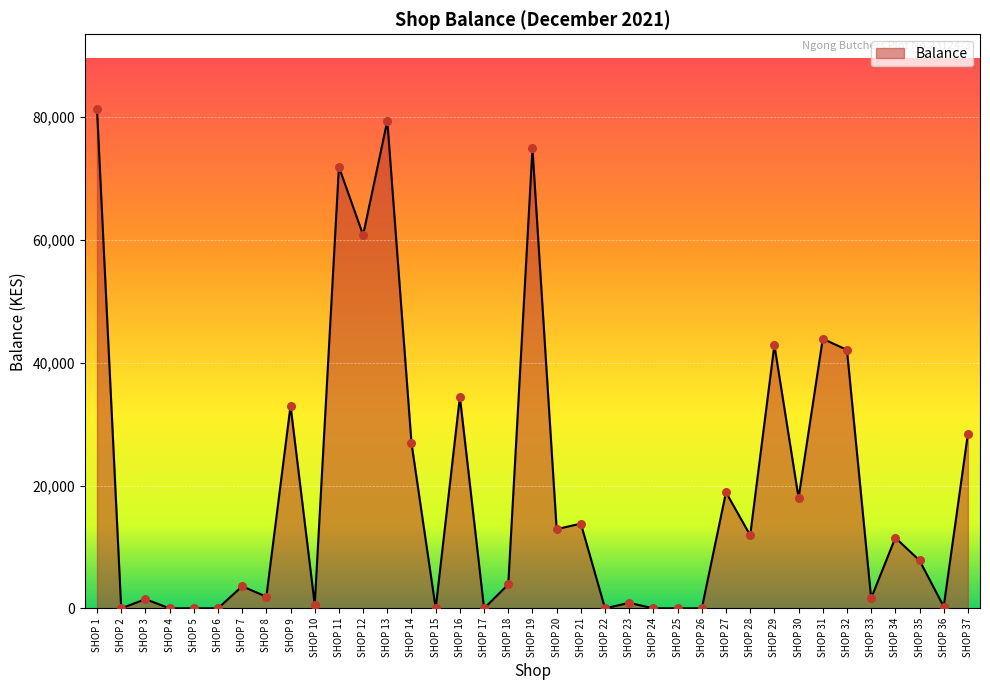

Which has a higher value, SHOP 23 or SHOP 20?

SHOP 20